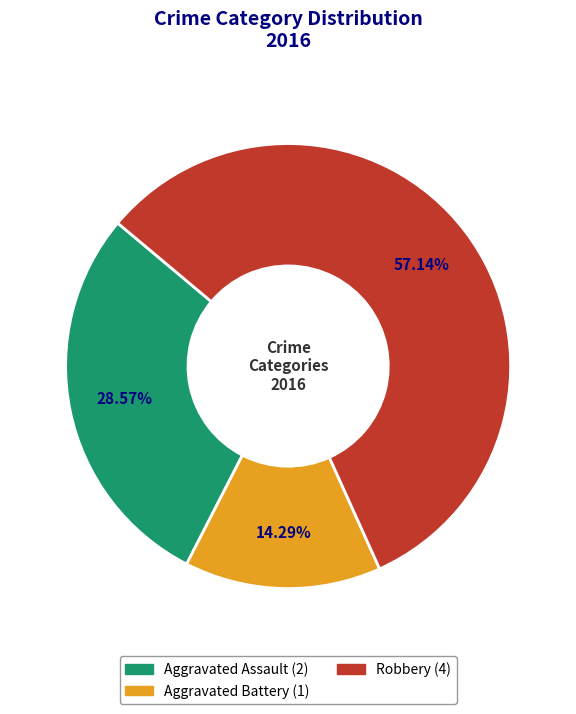

Is there any slice that represents more than half of the pie?

Yes